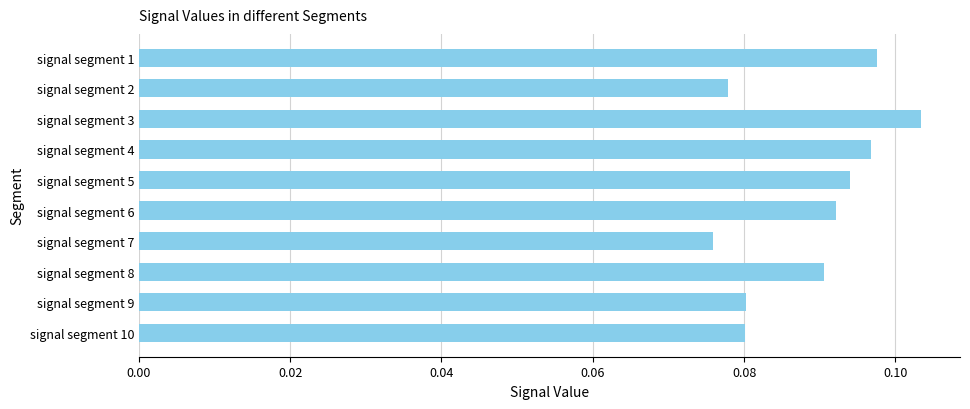

Which category has the highest value across all series?

signal segment 3